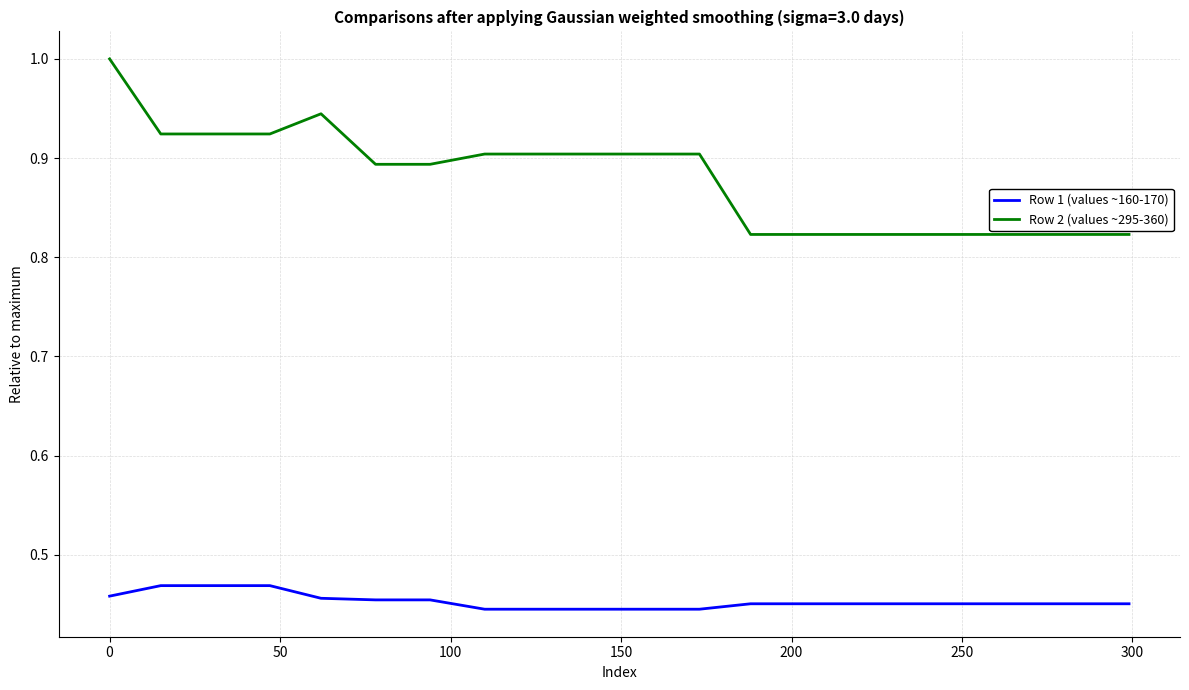

List the series in order of their overall mean, highest first.

Row 2 (values ~295-360), Row 1 (values ~160-170)